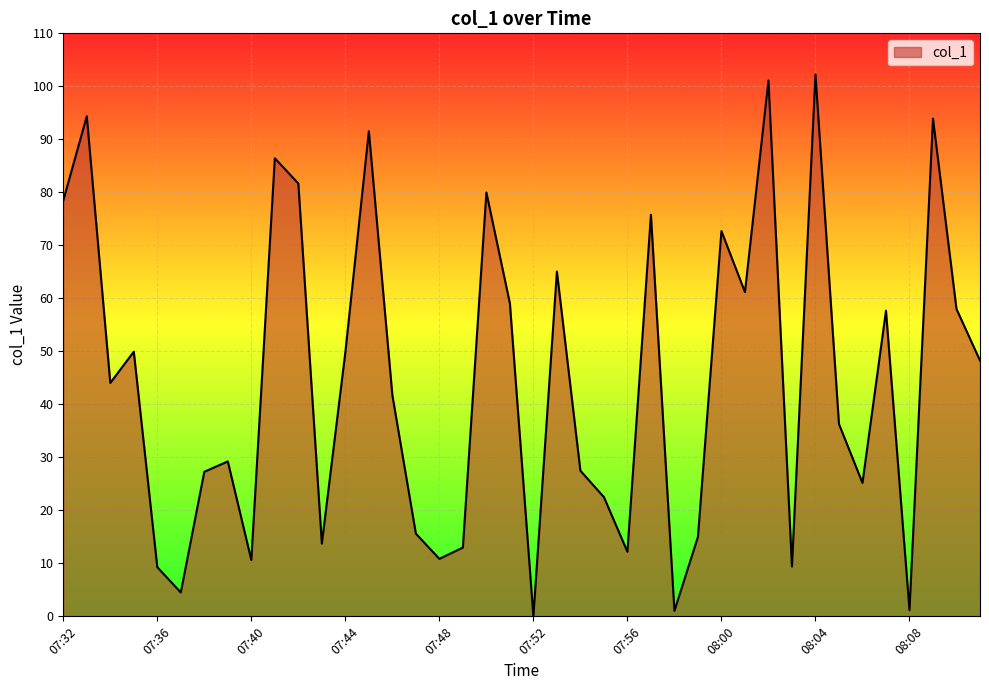

What is the difference between the maximum and minimum values?

102.3